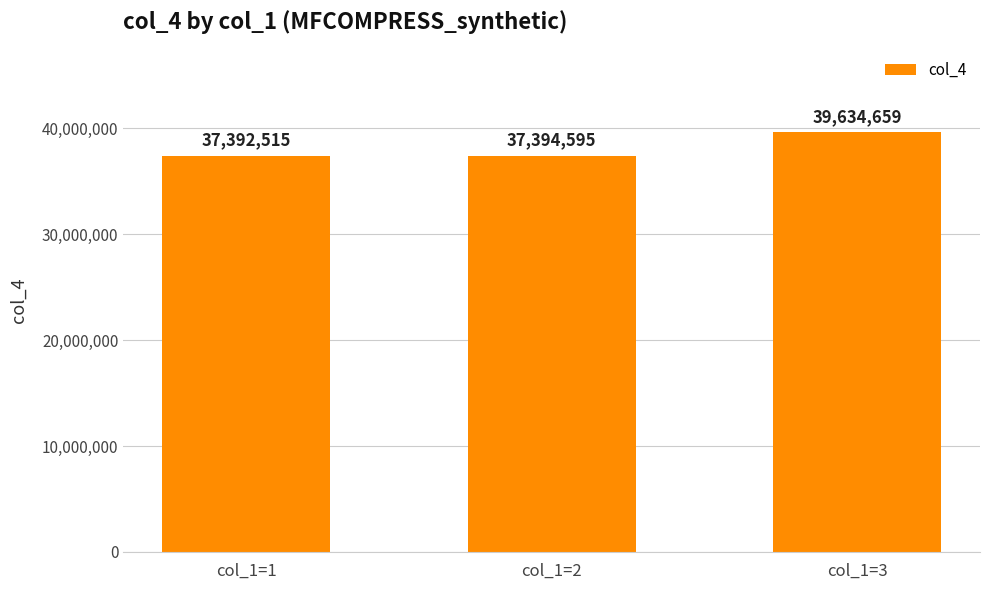

What is the difference between the maximum and second lowest values?

2240064